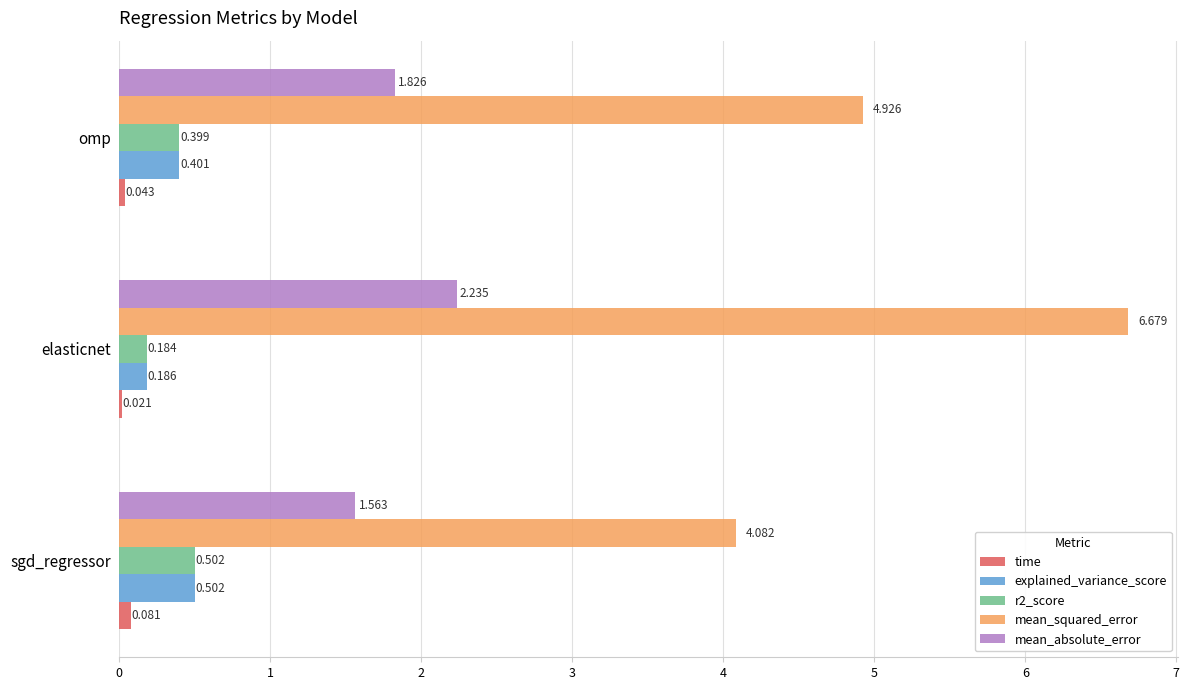

Which series has the largest range (max minus min)?

mean_squared_error